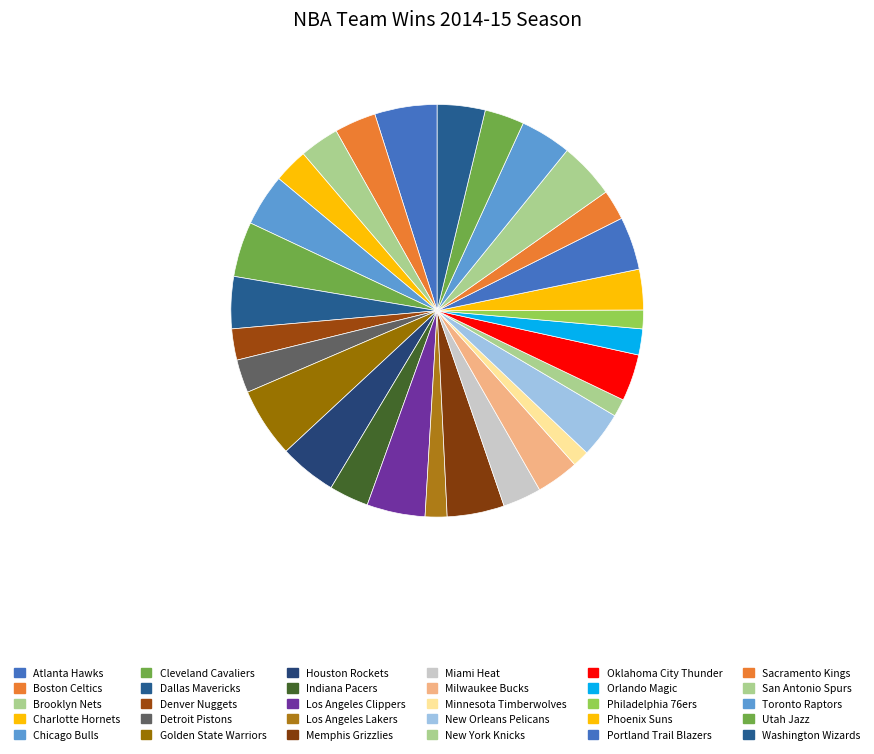

Count the number of slices in the pie.

30